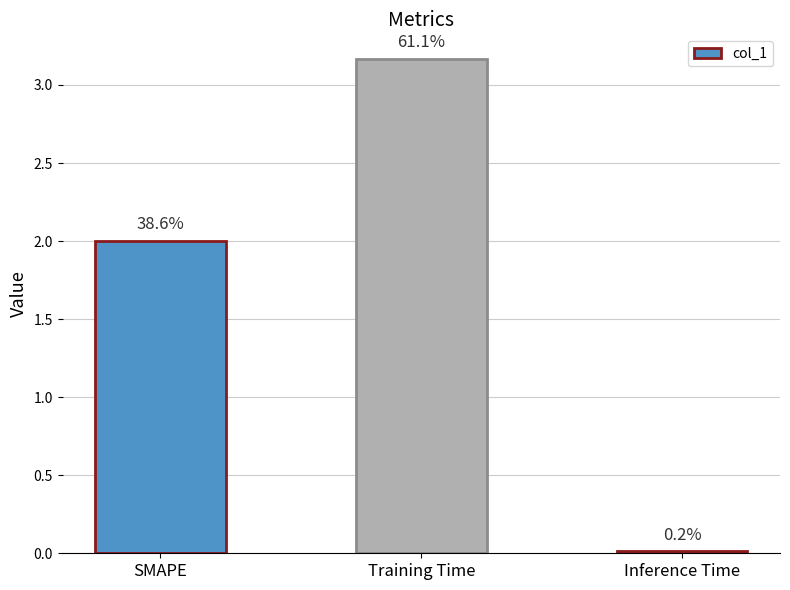

How many bars are there in total?

3